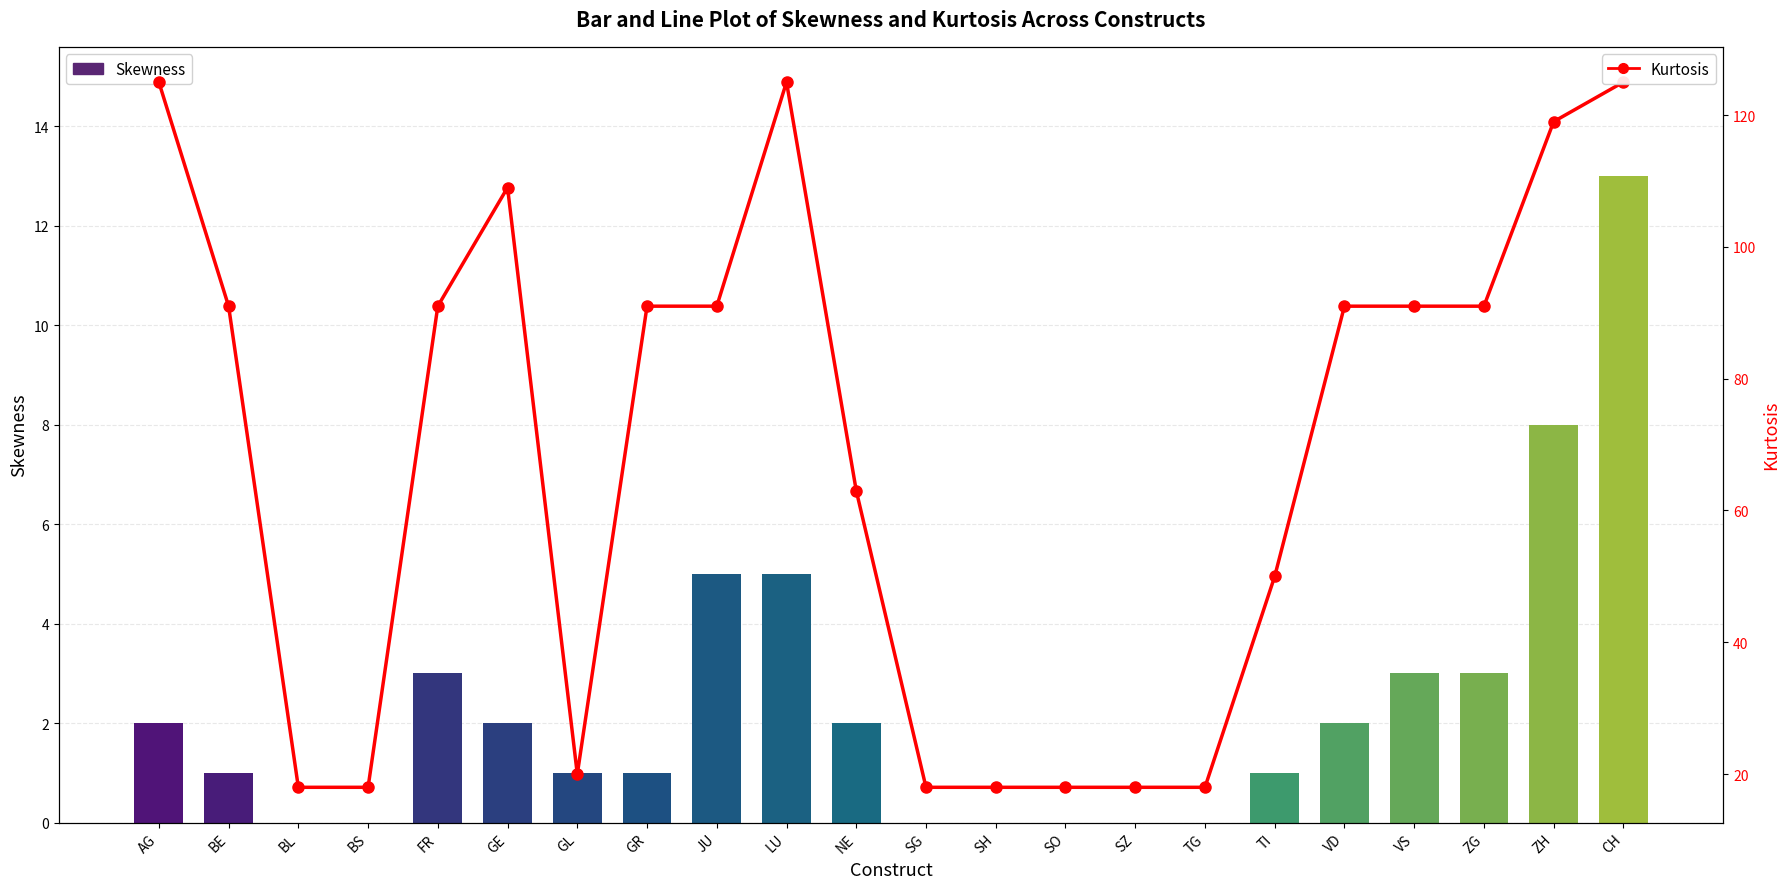

Which series has the largest range (max minus min)?

Kurtosis